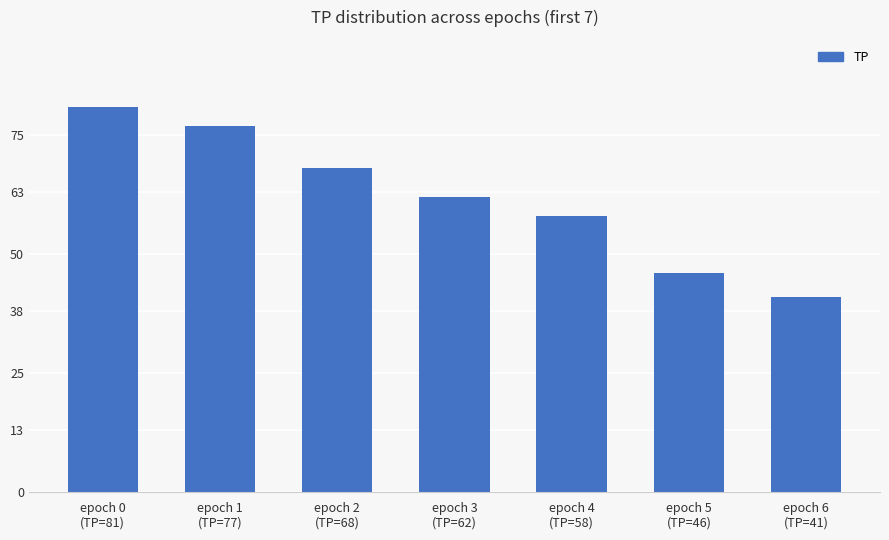

What is the approximate value at epoch 4
(TP=58), to the nearest 5?

60